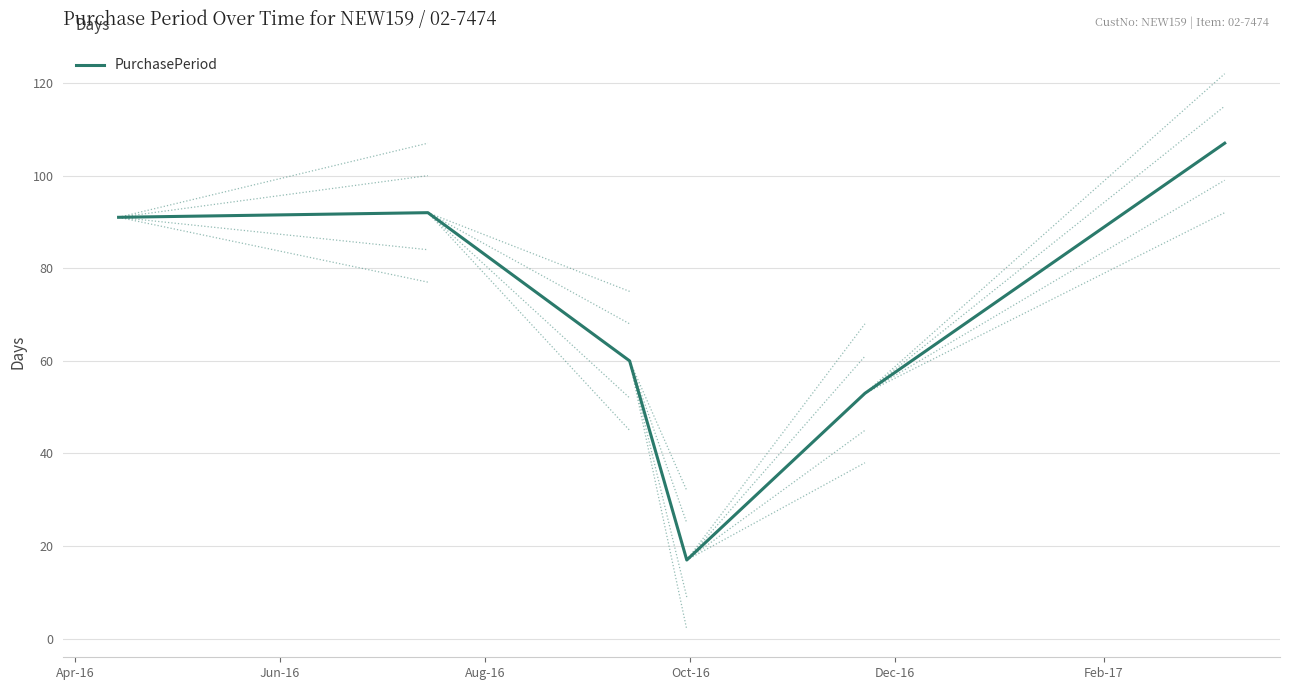

What is the greatest value displayed?

107